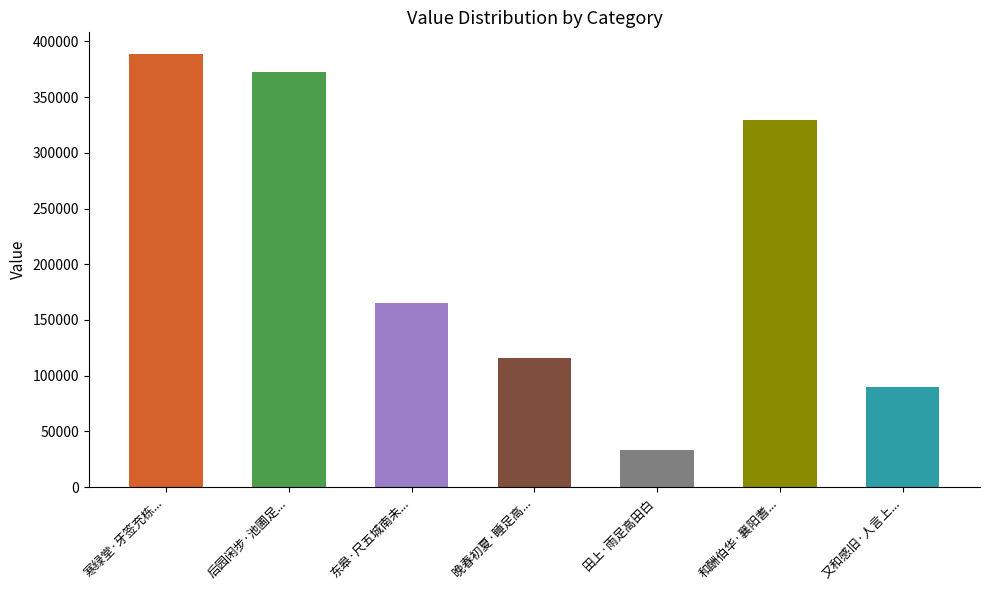

What position from the right is 东皋·尺五城南未足高?

5